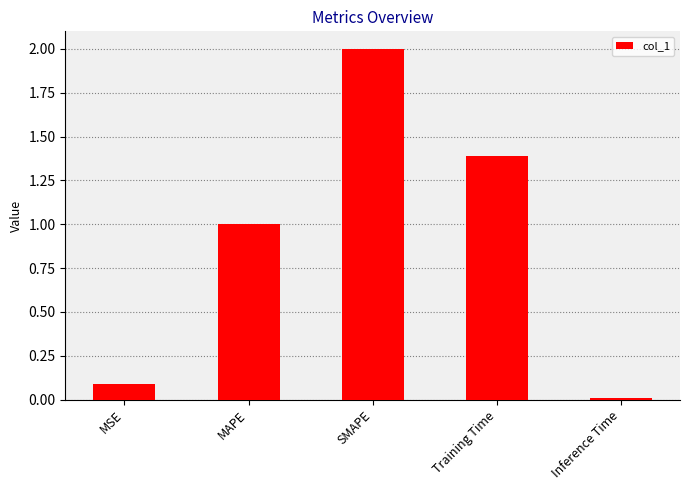

Rank the categories by value from highest to lowest.

SMAPE, Training Time, MAPE, MSE, Inference Time